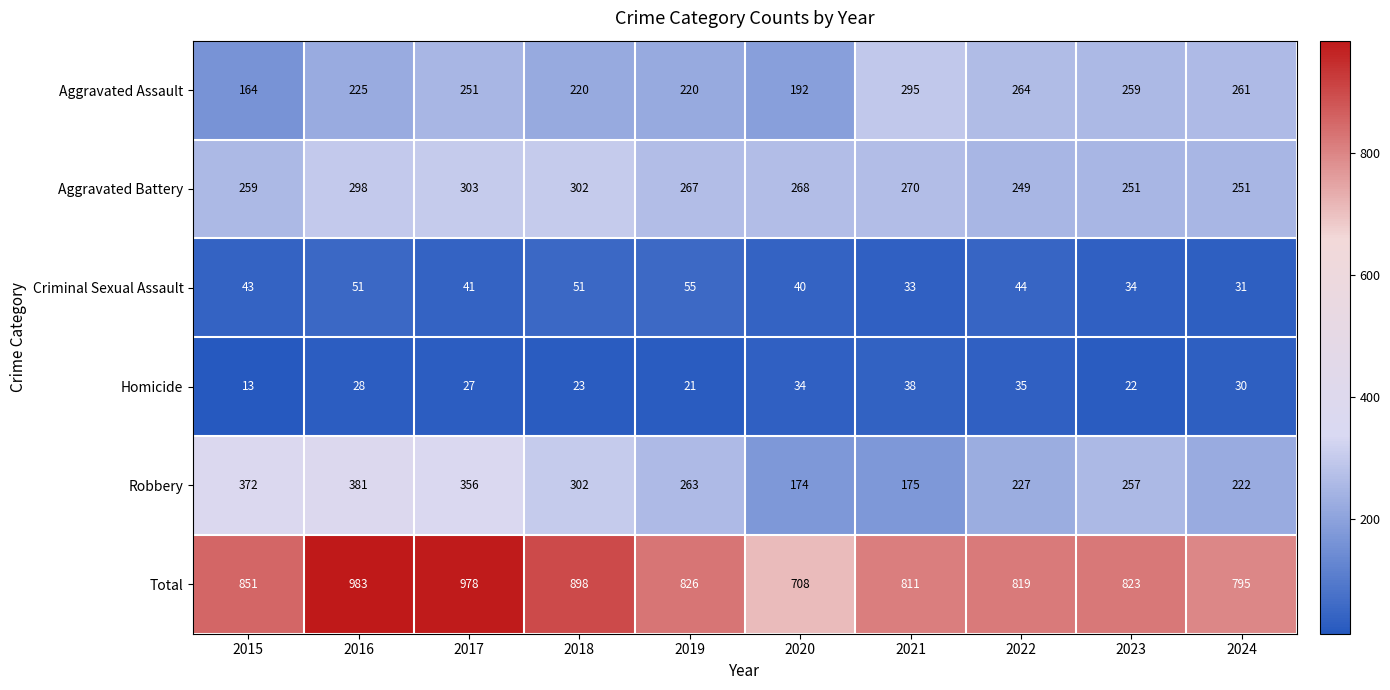

What value does the Total series have at 2021, to the nearest 50?

800